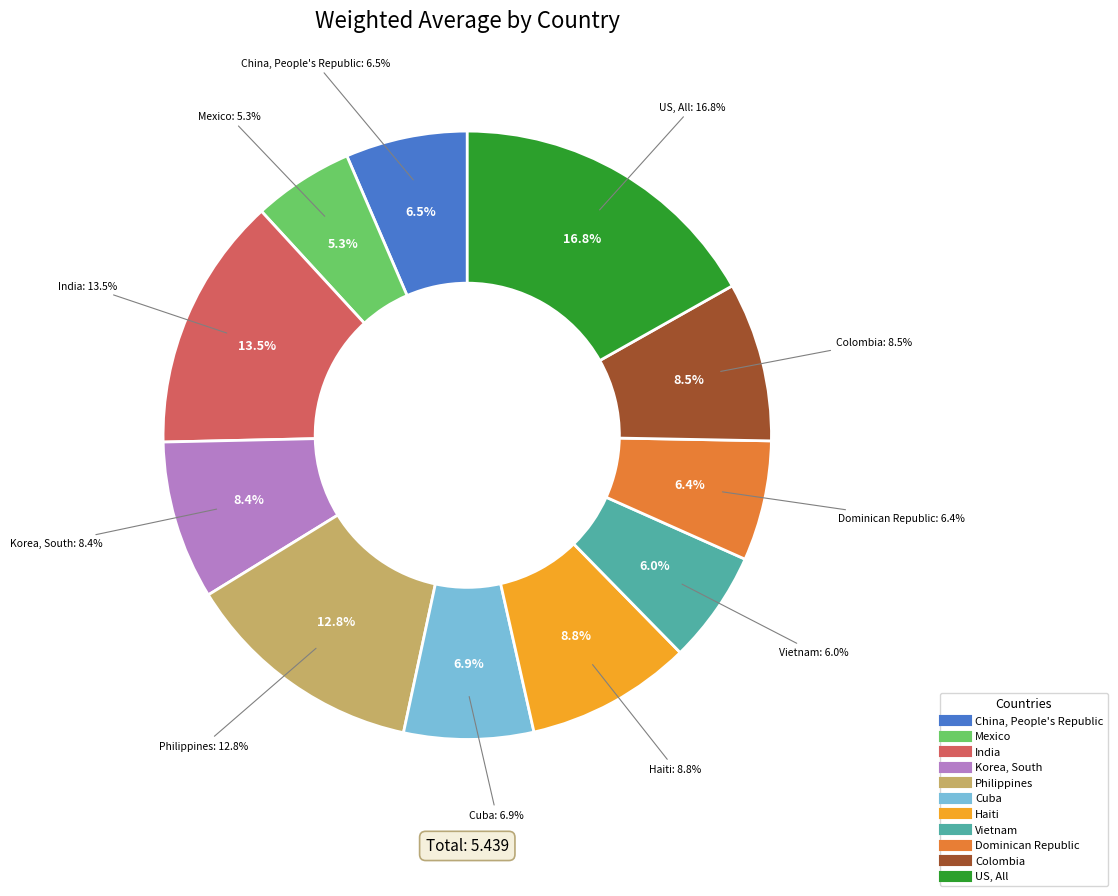

Which category has the smallest portion of the pie?

Mexico